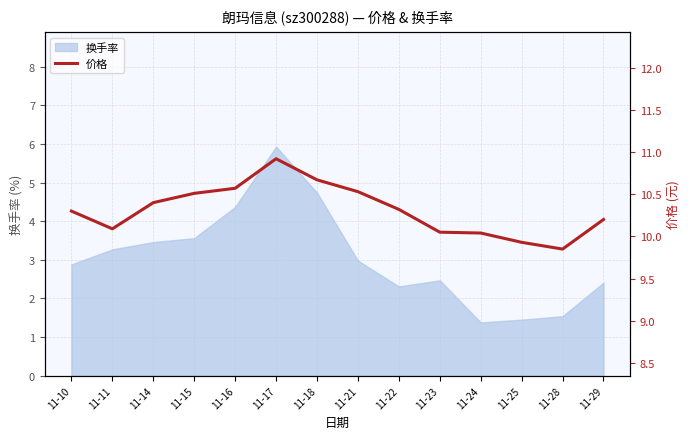

What is the maximum value for 换手率?

5.9